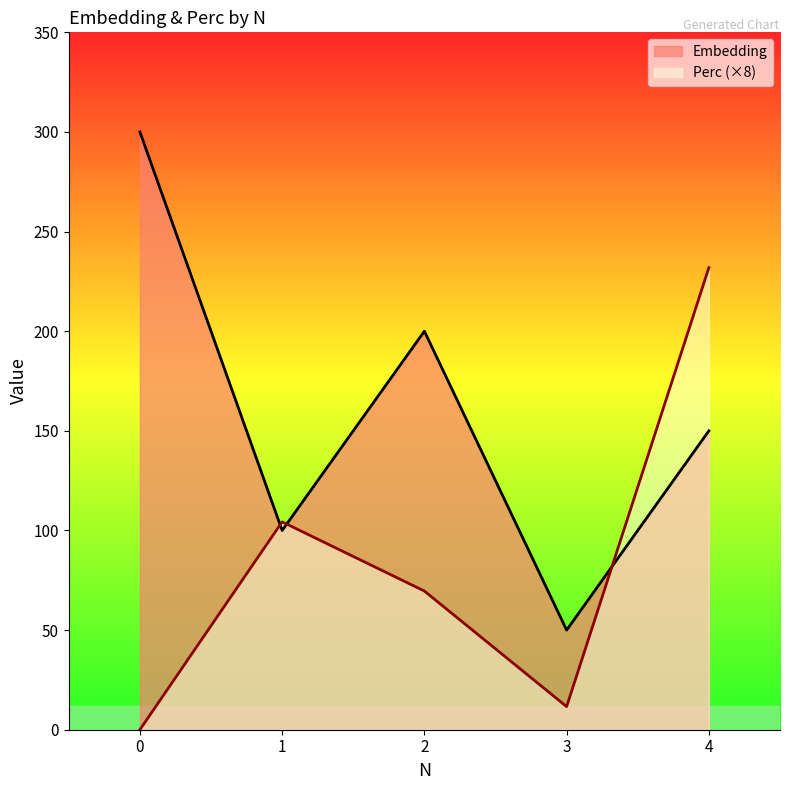

Where is the first local maximum for Embedding?

2